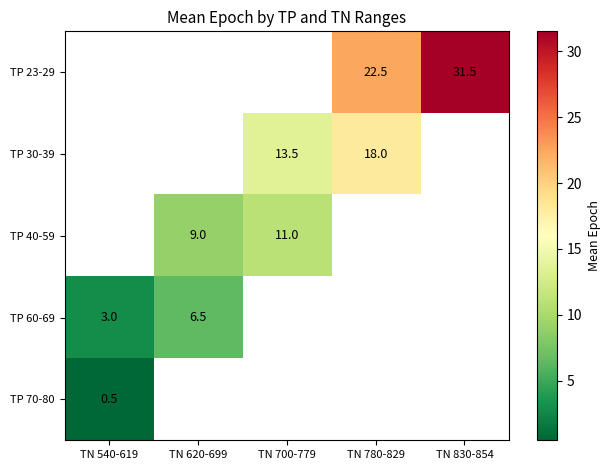

True or false: TP 60-69 has a value of 6.5 at TN 620-699.

True